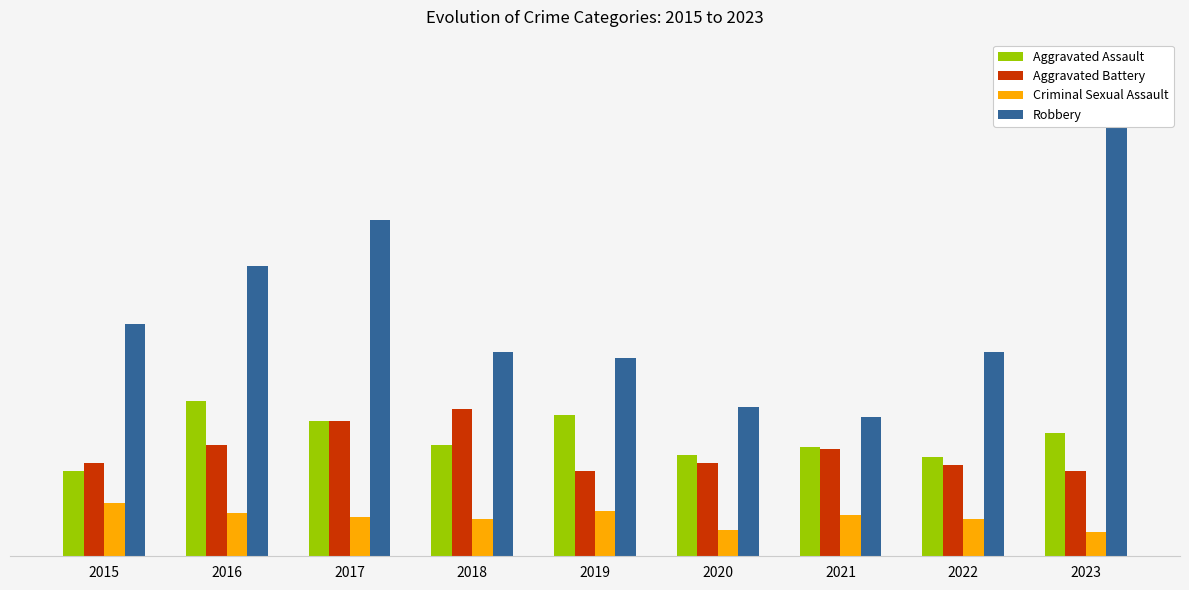

What are all the series names shown in the legend?

Aggravated Assault, Aggravated Battery, Criminal Sexual Assault, Robbery